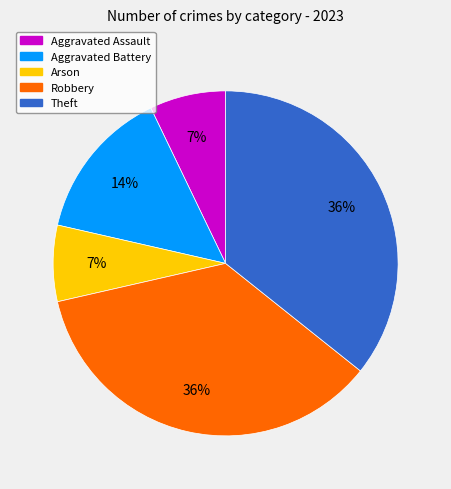

Is there a majority slice in this chart?

No